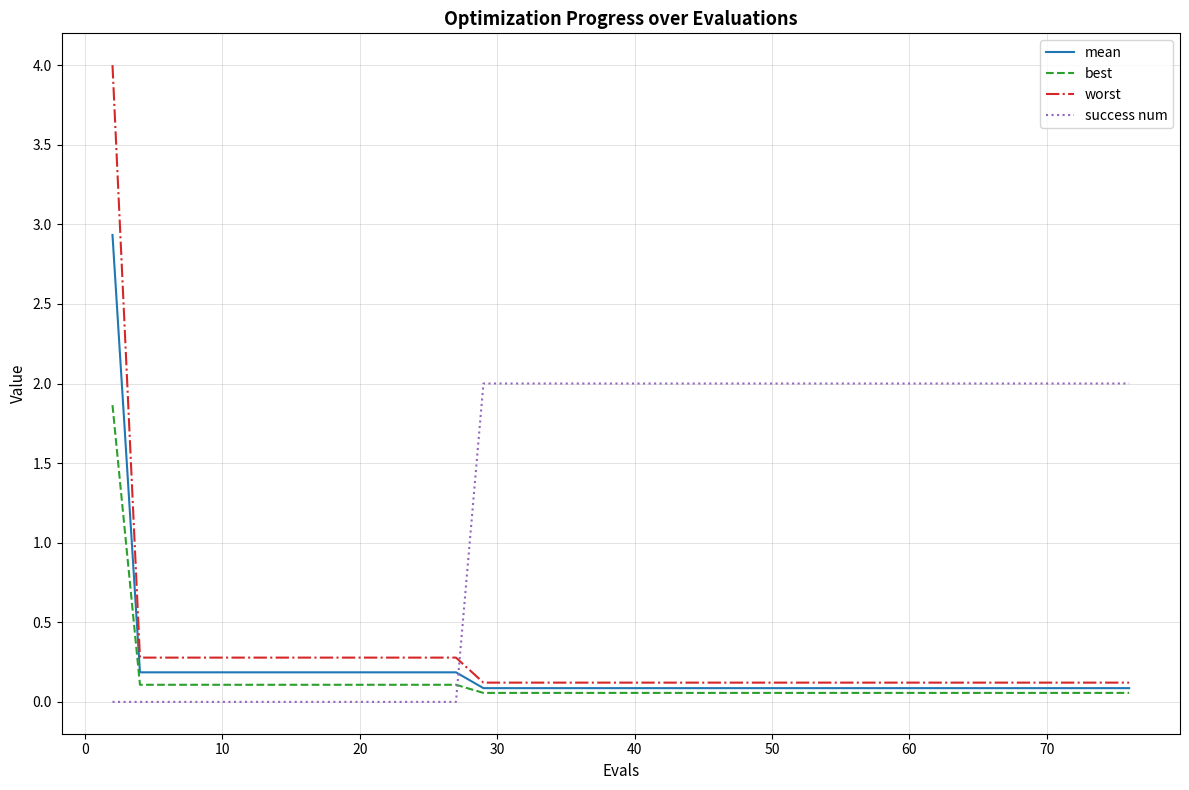

What is the highest value of the best series?

1.9